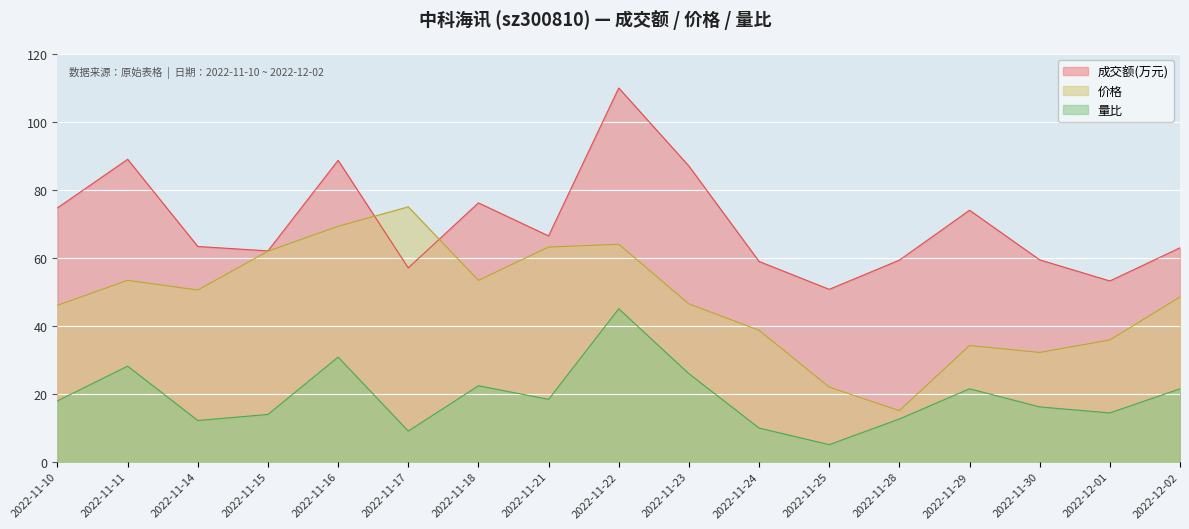

List the series in order of their peak value, highest first.

成交额(万元), 价格, 量比